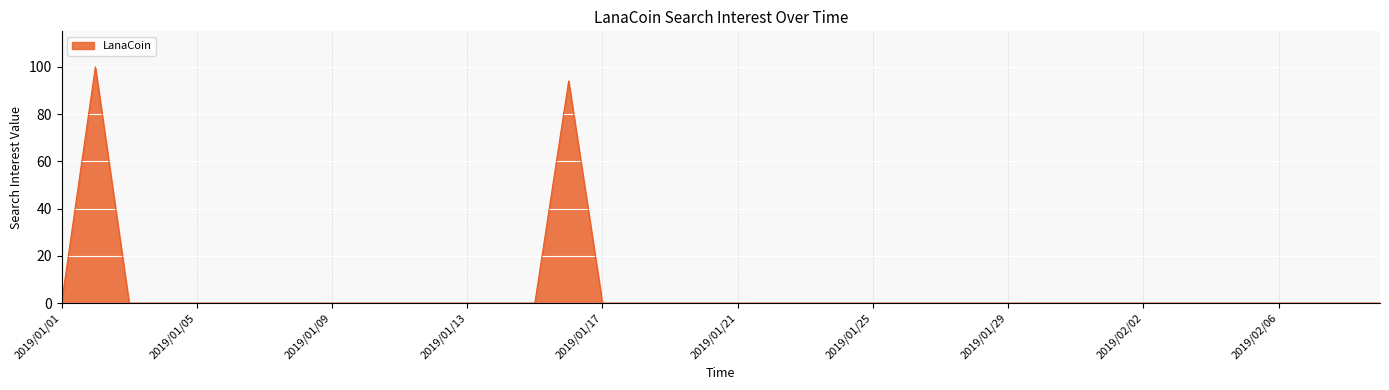

What is the maximum value shown in the chart?

100